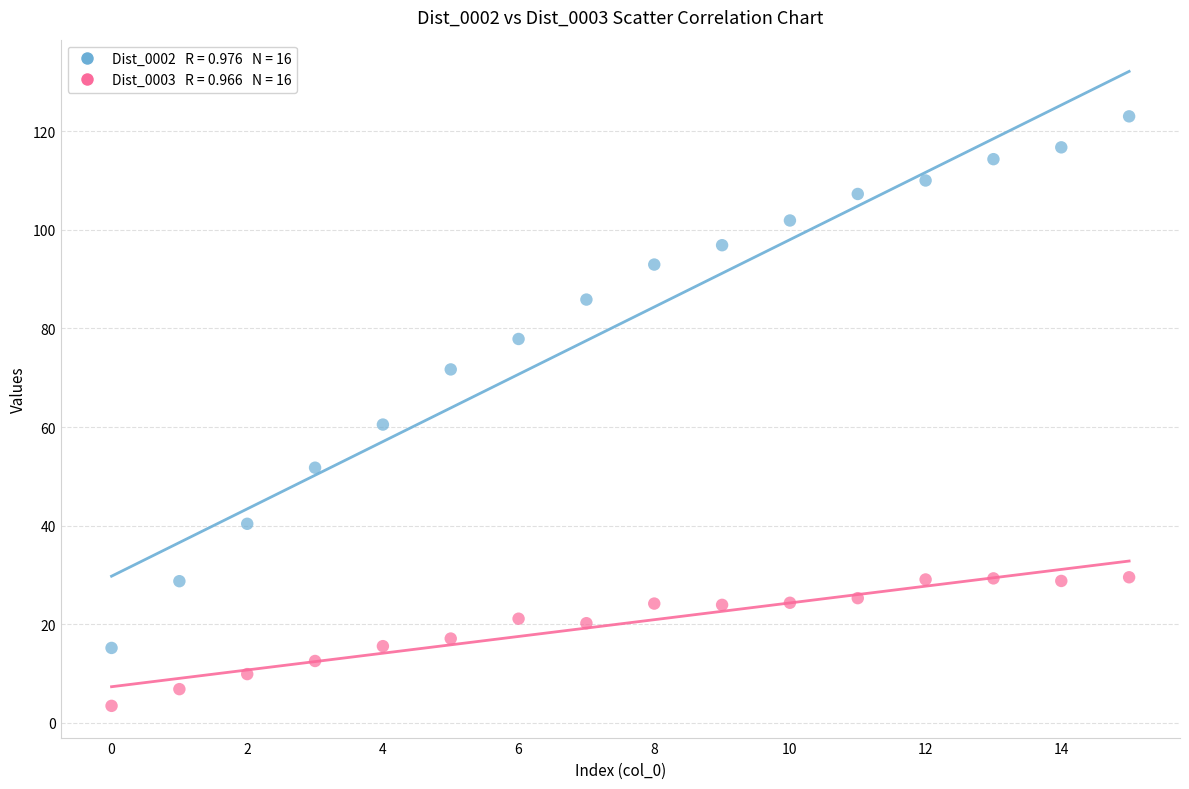

Across all series, what Y value is closest to 63?

60.5